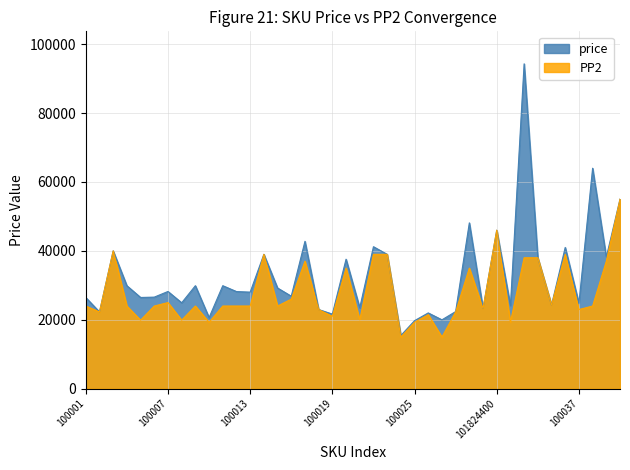

What is the difference between the maximum and second lowest values in the price series?

74525